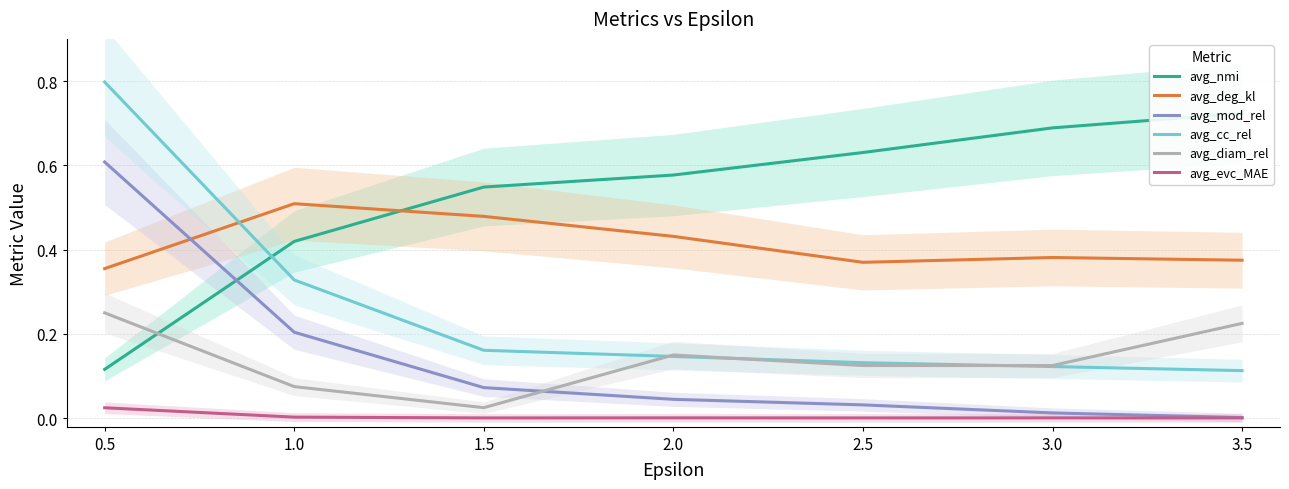

Count the number of data series in this chart.

6